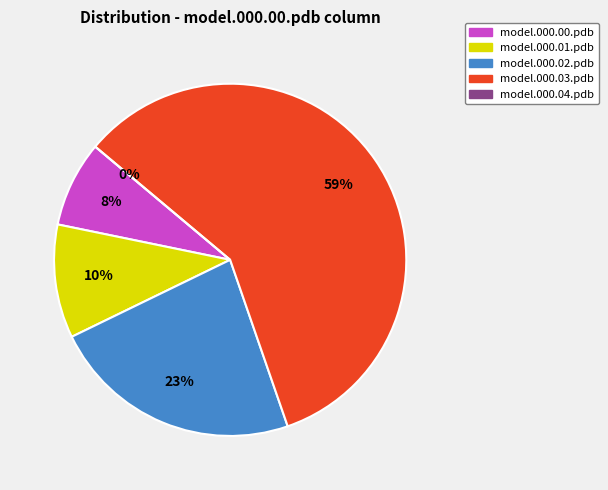

Does model.000.03.pdb represent more than half of the total?

Yes